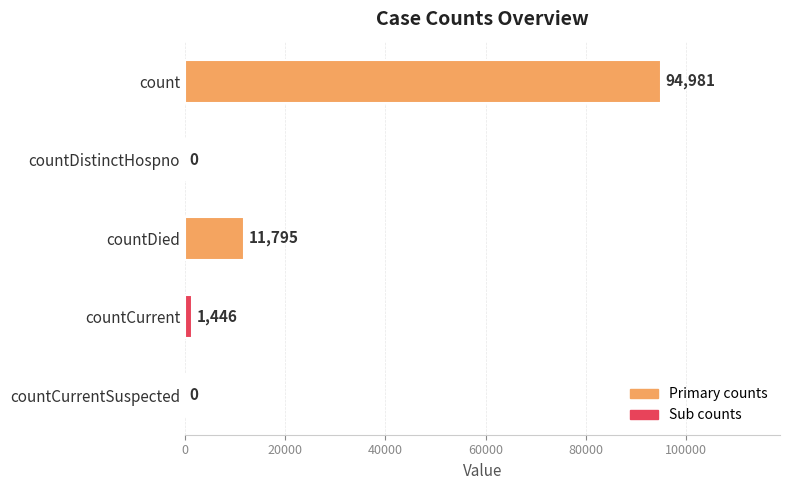

What is the average value?

21644